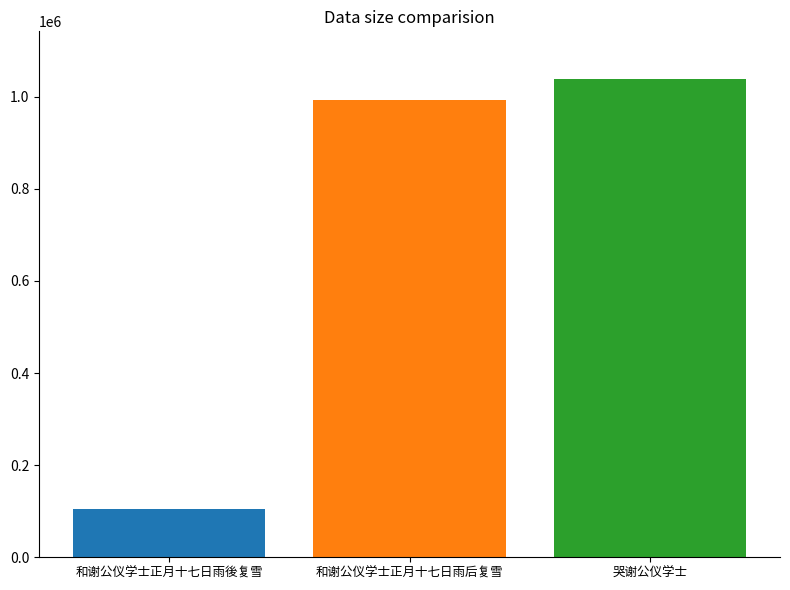

What is the maximum value shown in the chart?

1037893